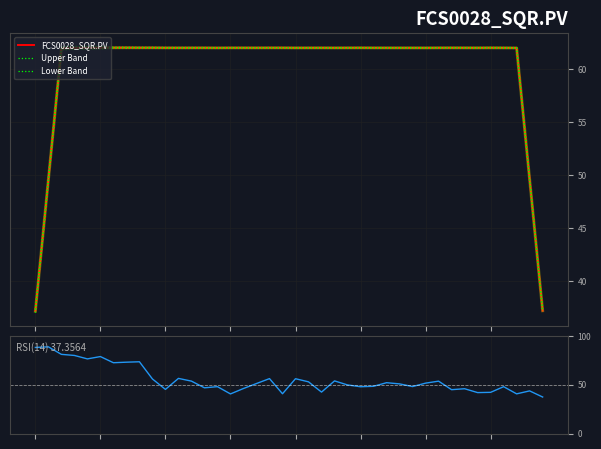

Where is Lower Band nearest to the value 49?

1